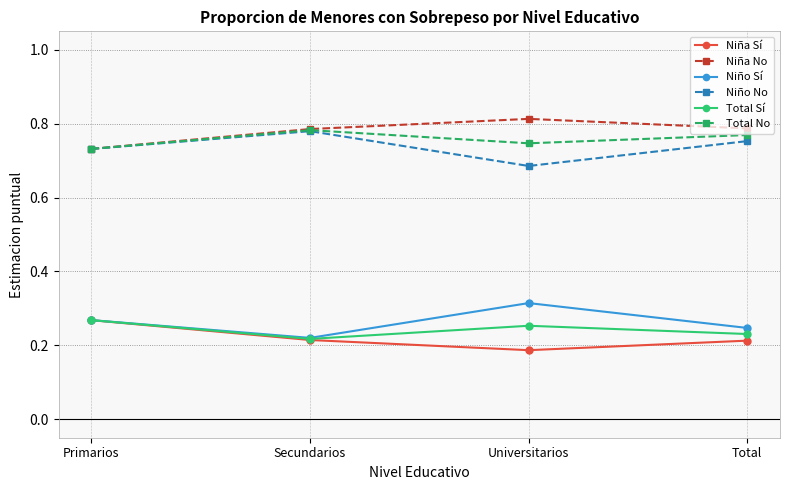

In Niño Sí, how many points are lower than both neighbors (excluding endpoints)?

1